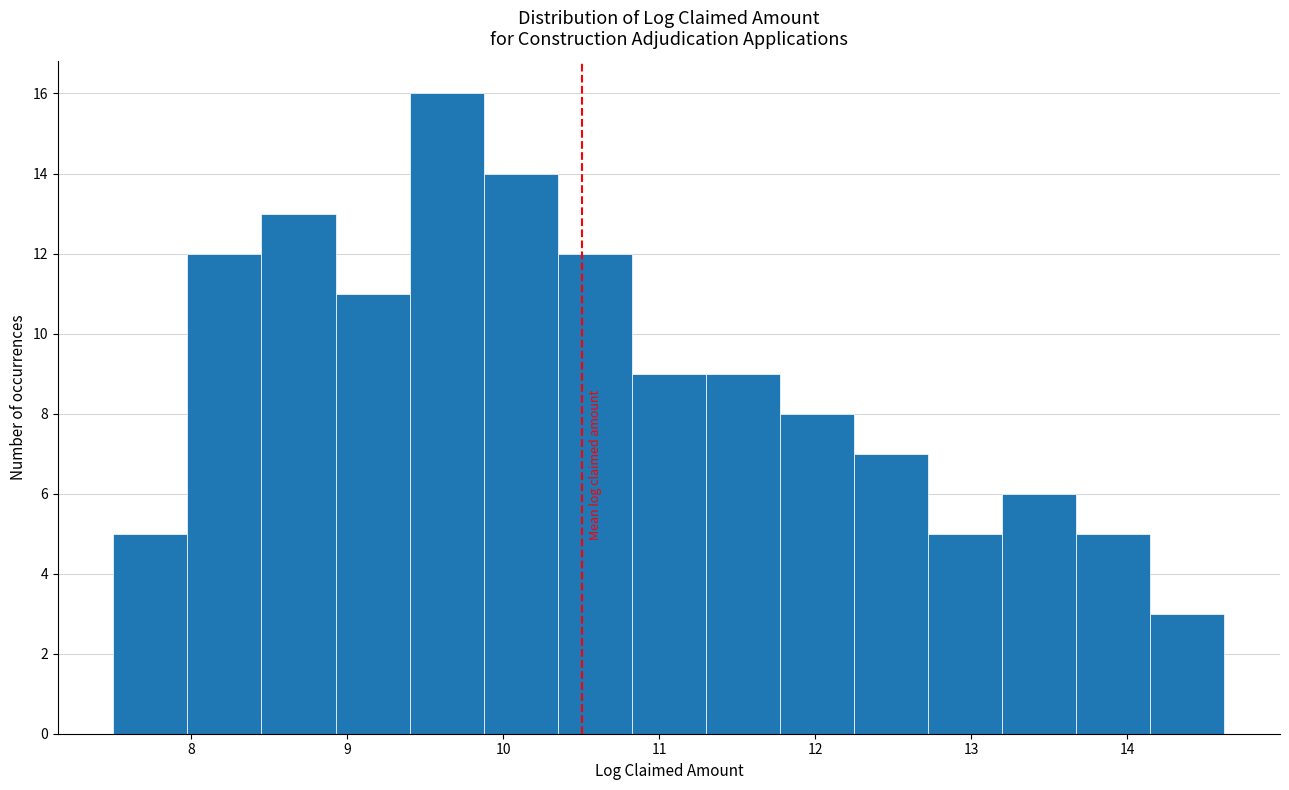

Which range on the x-axis has the tallest bar?

9.4 to 9.9